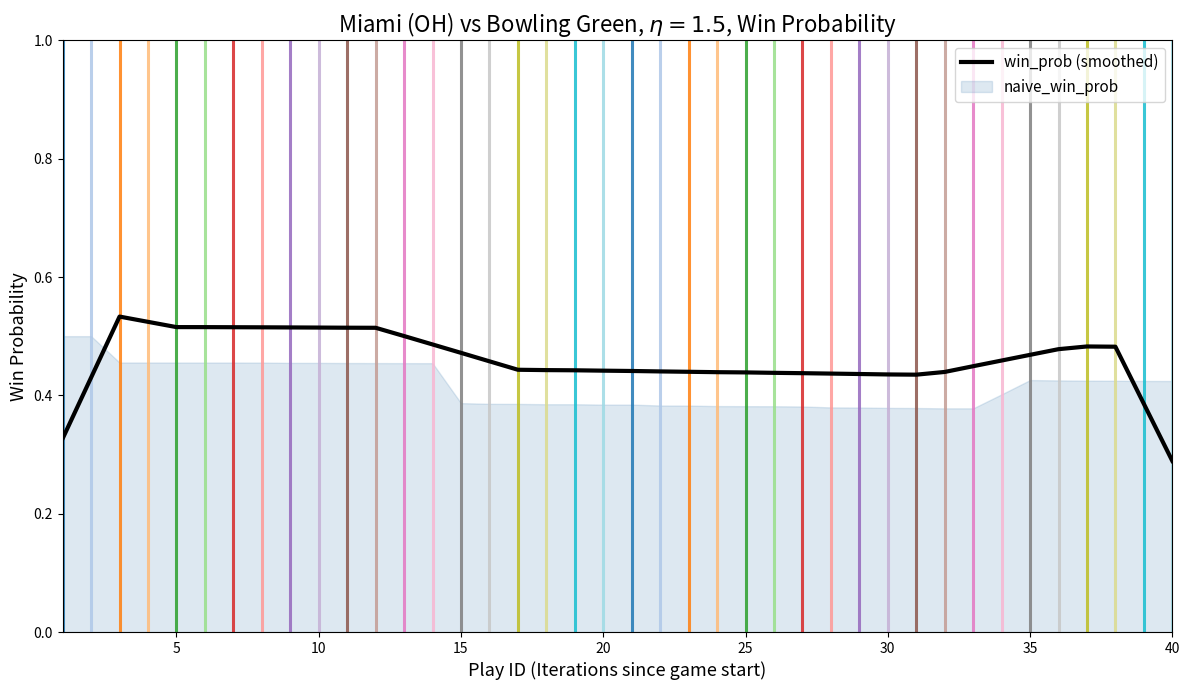

Is it true that win_prob (smoothed) equals 0.8 at 15?

False